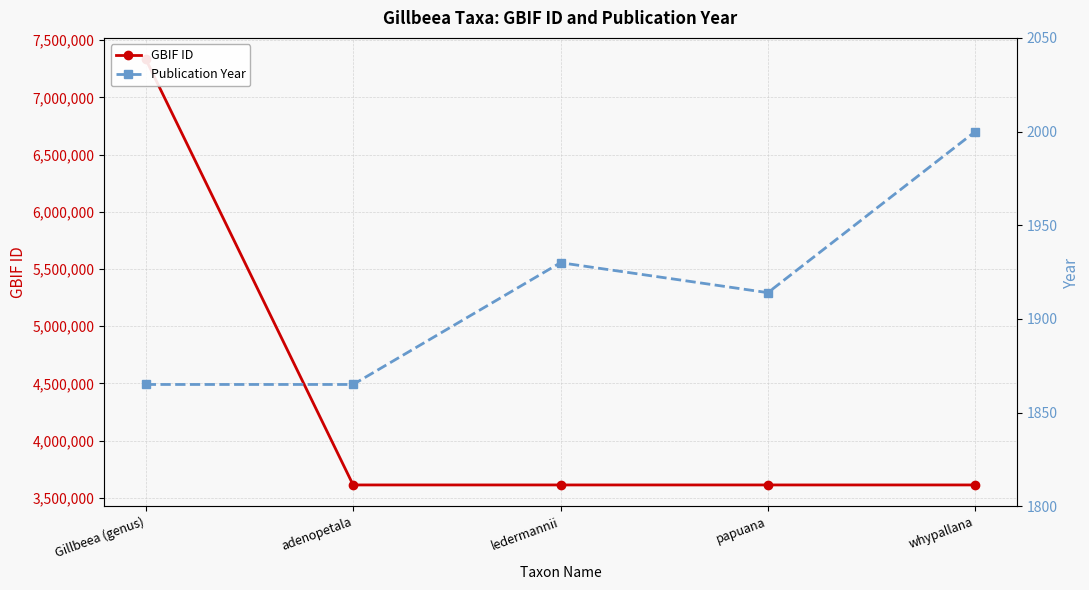

Rank the series by their maximum value, from highest to lowest.

GBIF ID, Publication Year